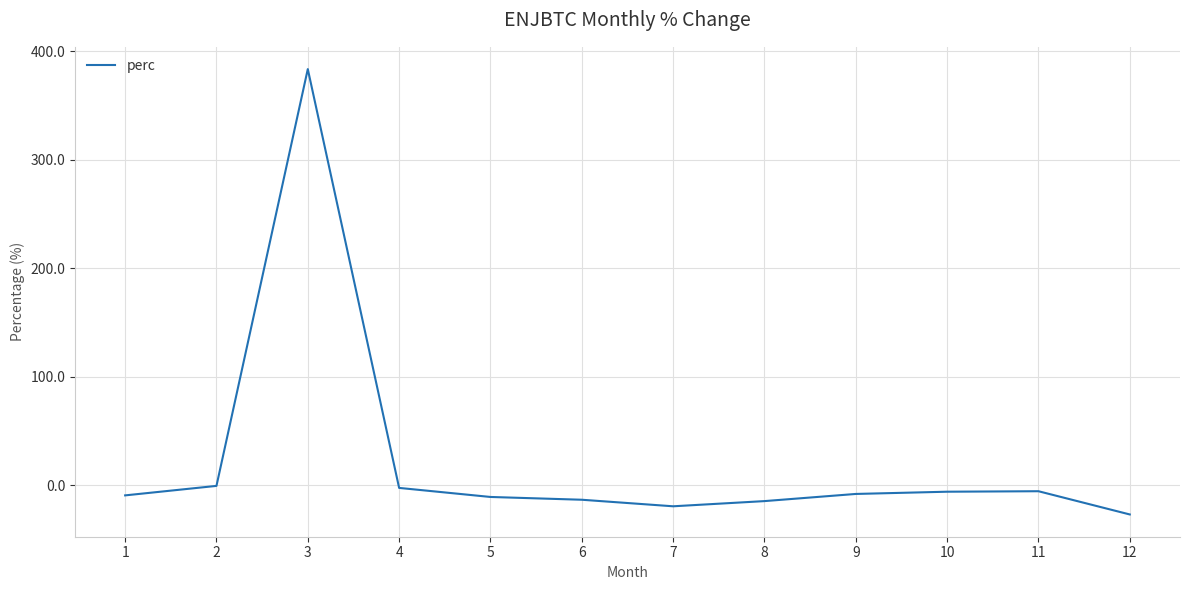

What is the difference between the maximum and second lowest values?

402.7